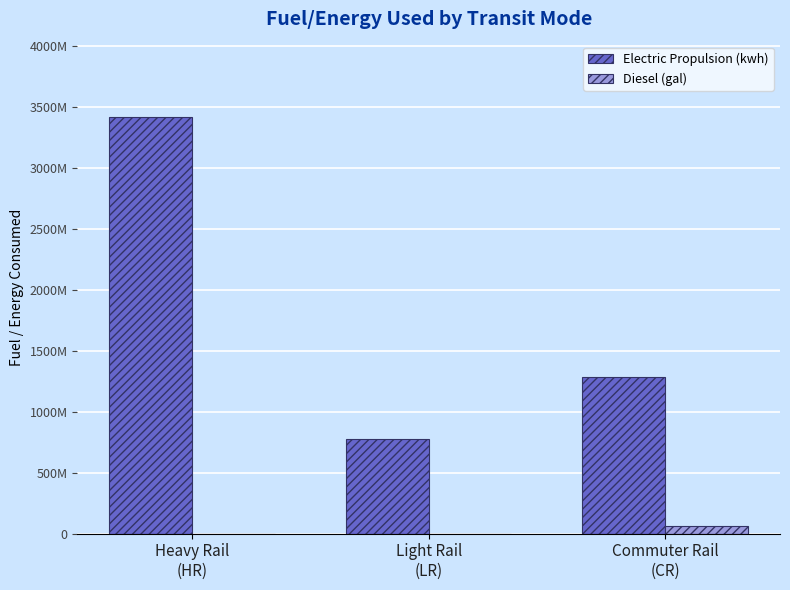

Are the bars grouped side by side (vs. stacked)?

Yes